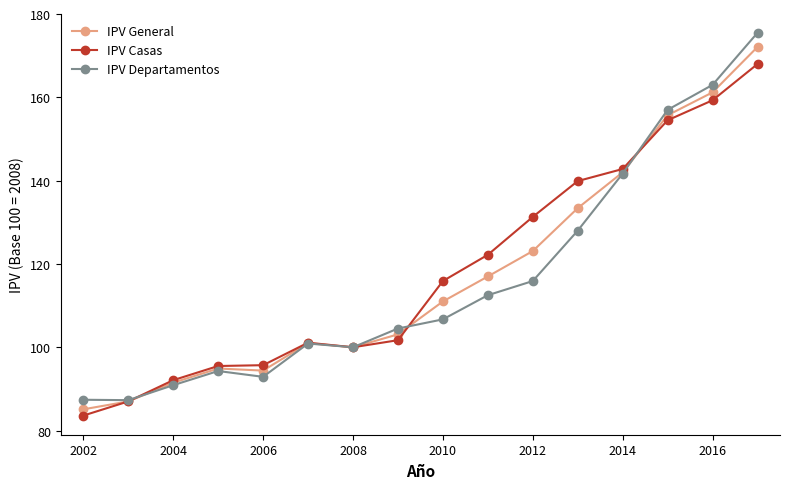

True or false: IPV Casas has more than 0 interior local peaks.

True